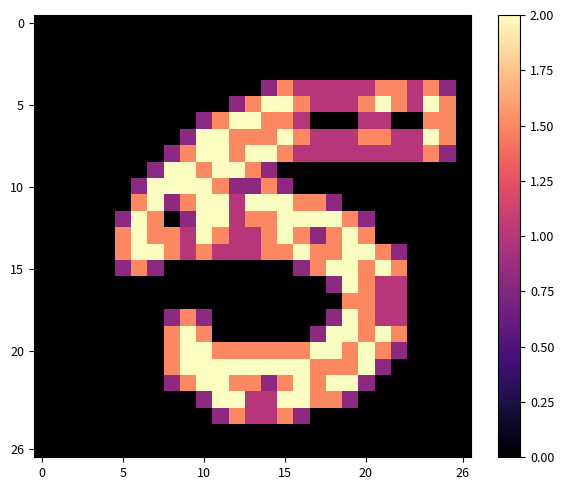

At how many categories does at least one series exceed 0?

21